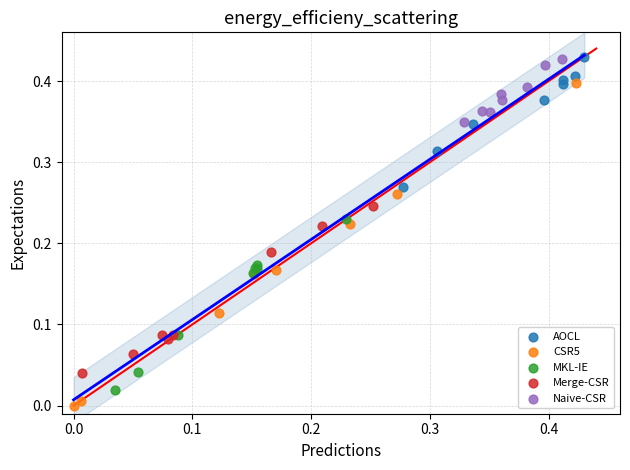

What are all the series names shown in the legend?

AOCL, CSR5, MKL-IE, Merge-CSR, Naive-CSR